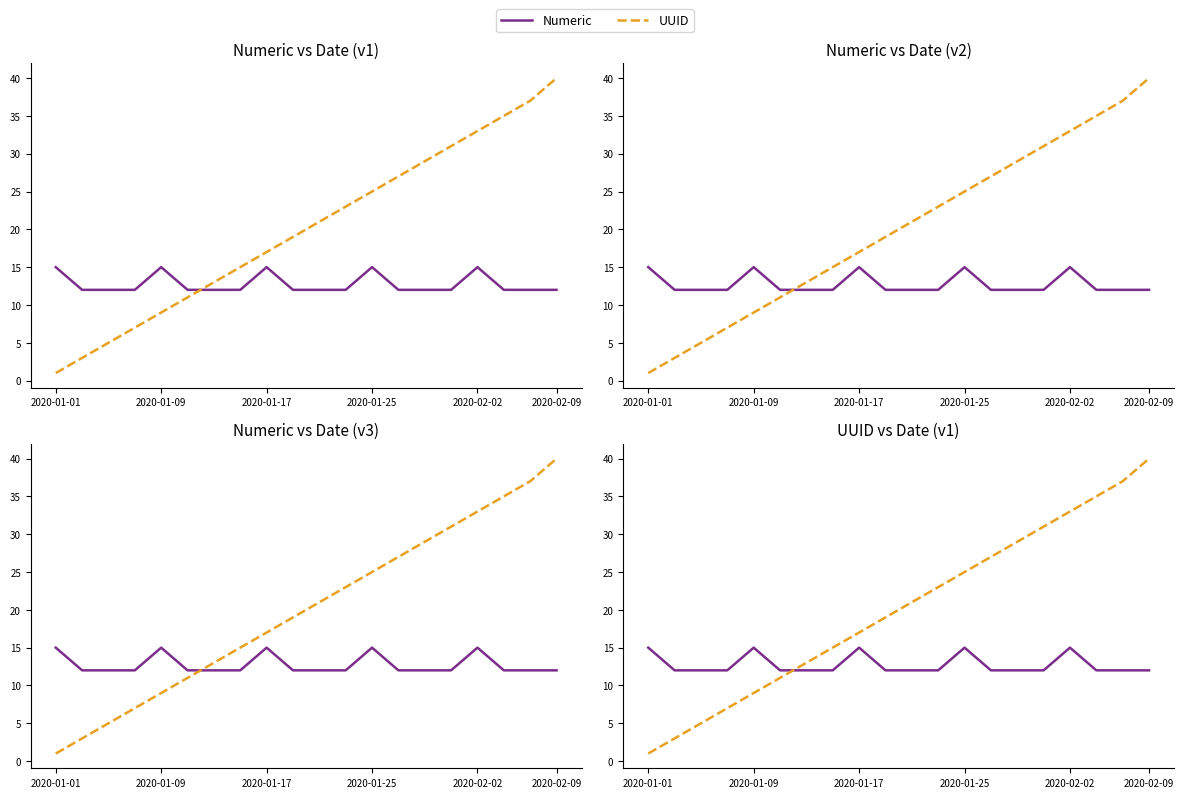

What is the difference between the maximum and minimum values in the UUID series?

39